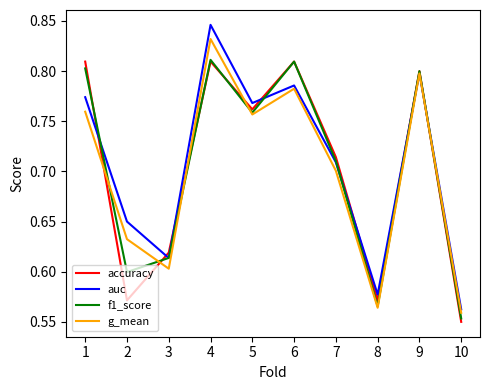

What are all the series names shown in the legend?

accuracy, auc, f1_score, g_mean